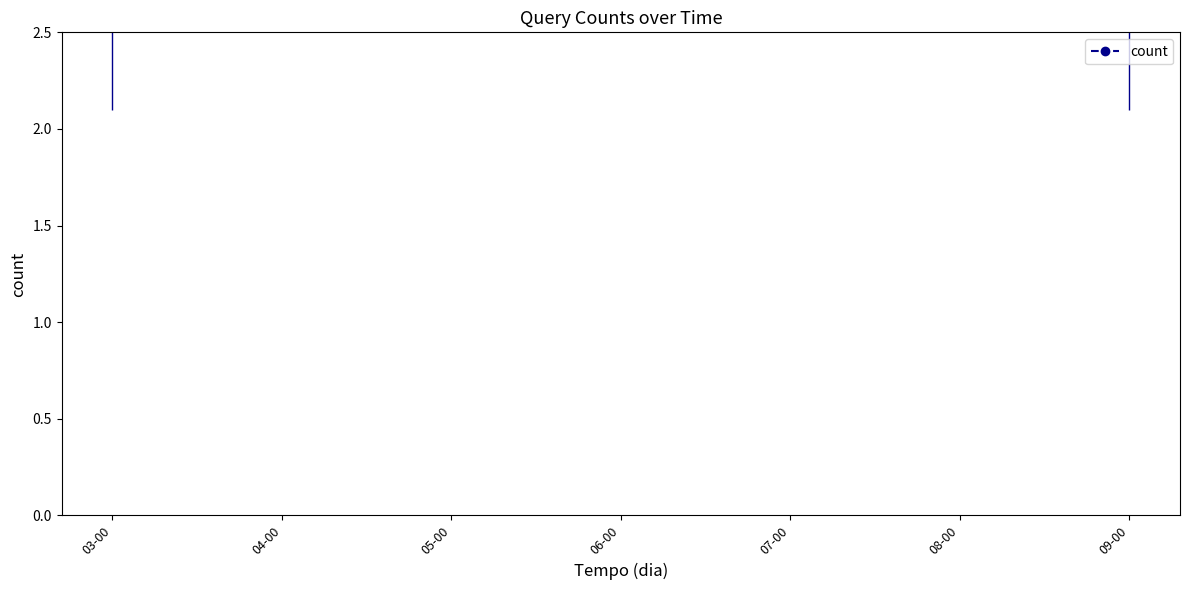

At which category does the data reach its first local valley?

05-00